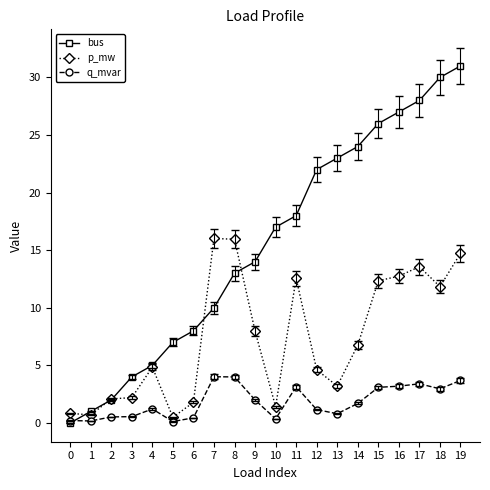

What is the value of the q_mvar point at the 19th from the left?

3.0